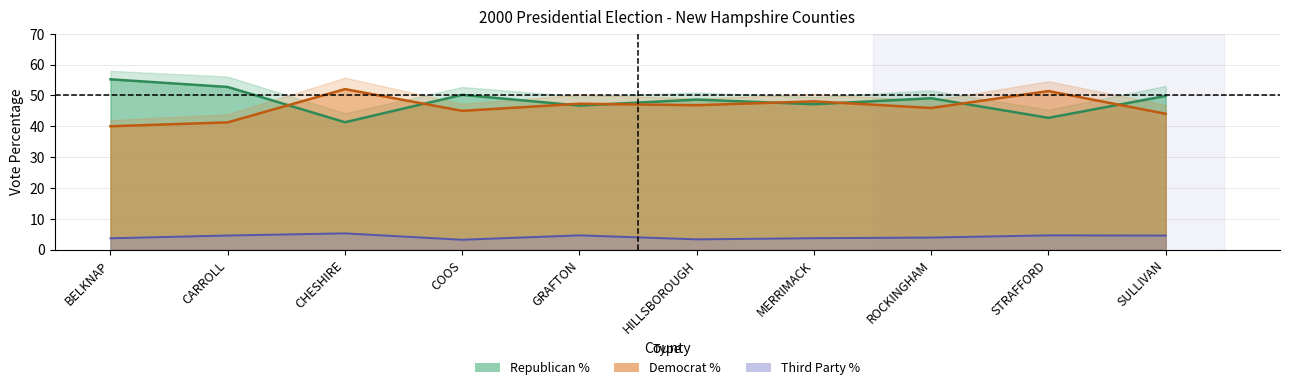

Rank the categories by ThirdVotesTotalPercent value from highest to lowest.

CHESHIRE, GRAFTON, STRAFFORD, CARROLL, SULLIVAN, ROCKINGHAM, MERRIMACK, BELKNAP, HILLSBOROUGH, COOS